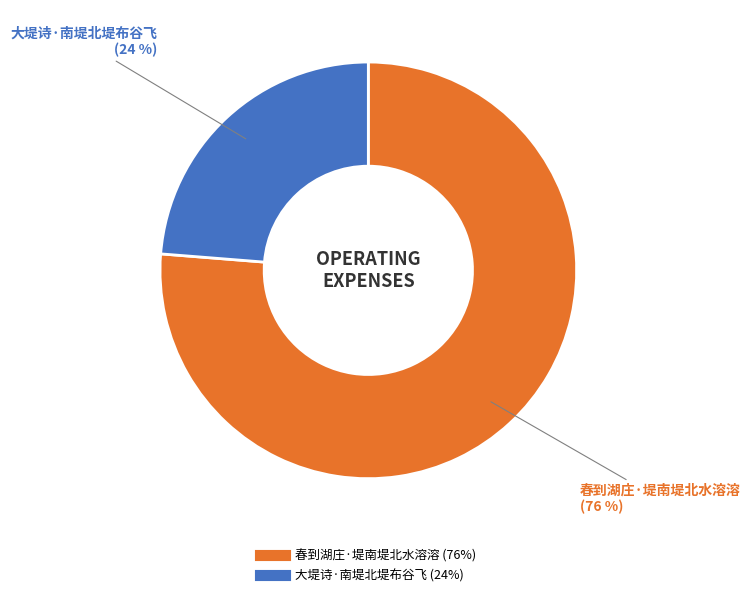

Which category has the smallest portion of the pie?

大堤诗·南堤北堤布谷飞